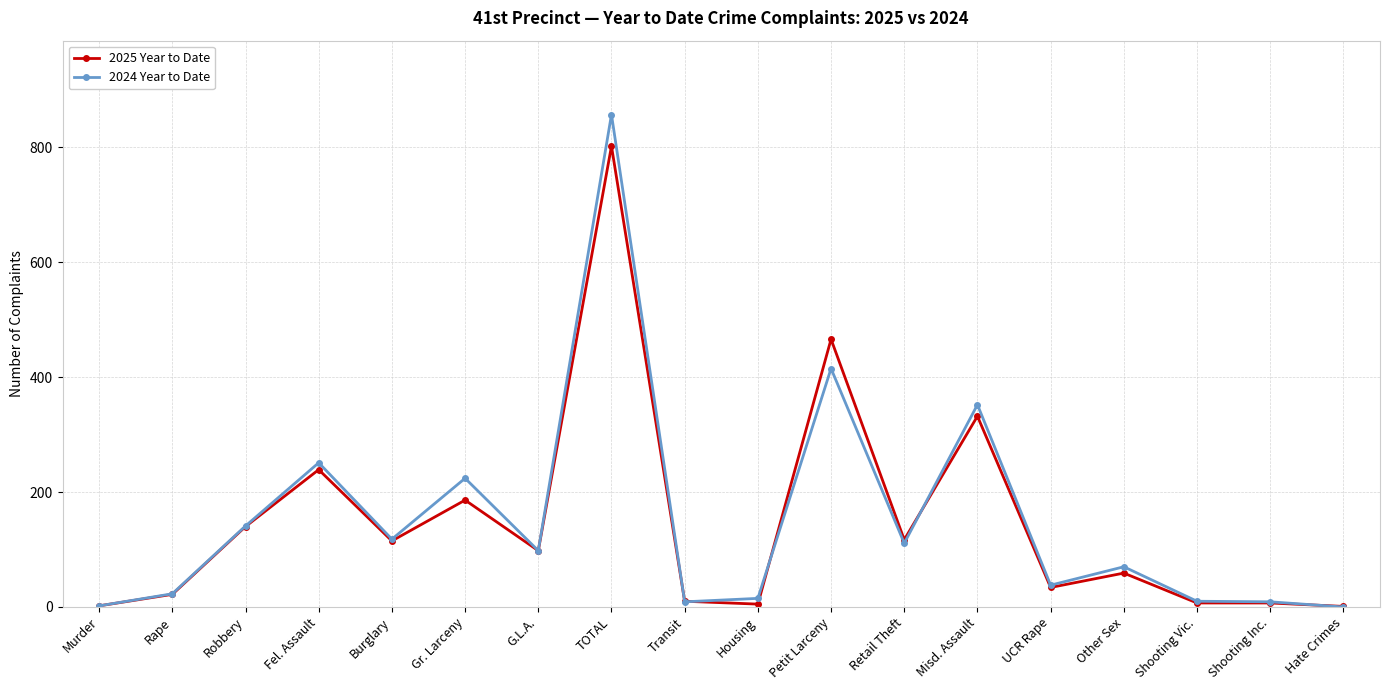

At which category does 2024 Year to Date reach its first local valley?

Burglary